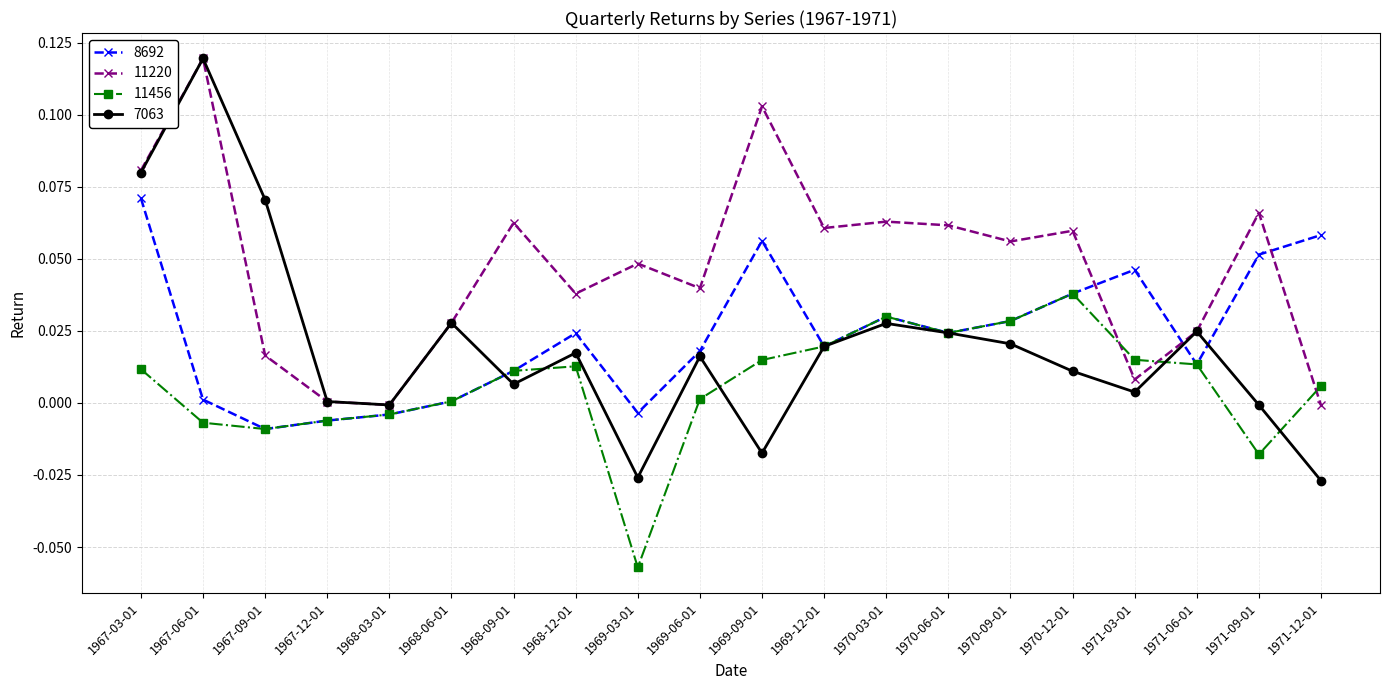

What are all the series names shown in the legend?

8692, 11220, 11456, 7063